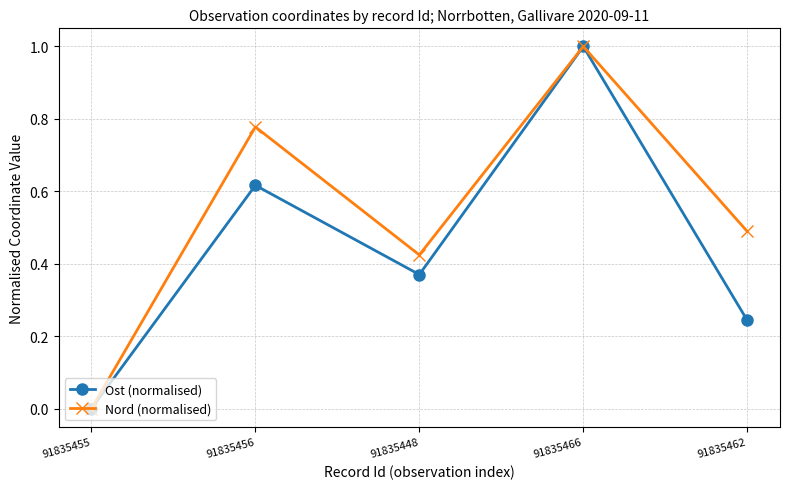

Rank the series at 91835448 from lowest to highest value.

Ost (normalised), Nord (normalised)